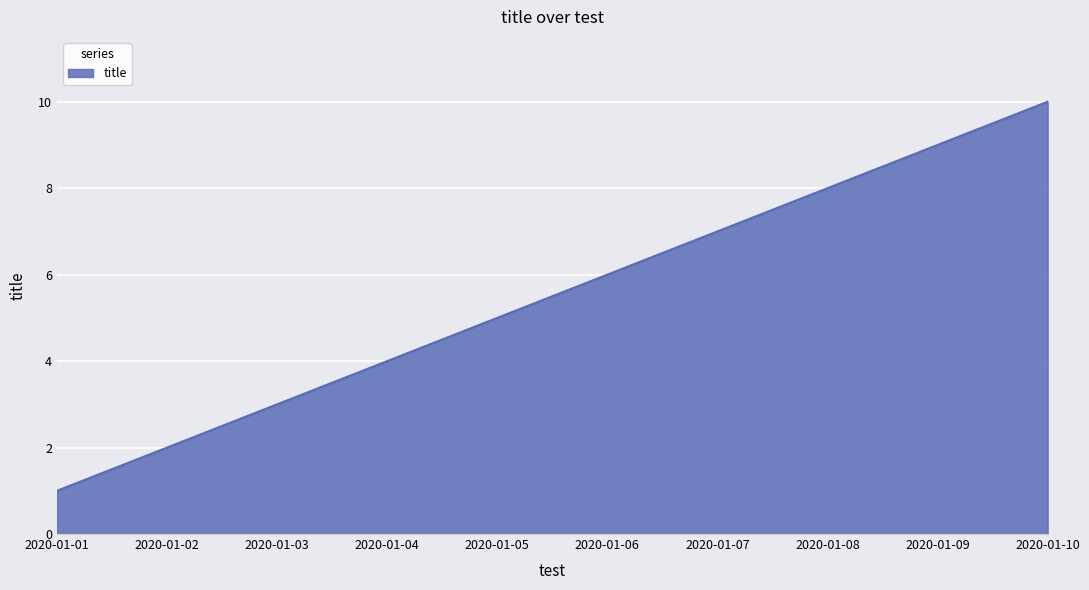

Reading left to right, what are all the values shown in this chart?

1	2	3	4	5	6	7	8	9	10